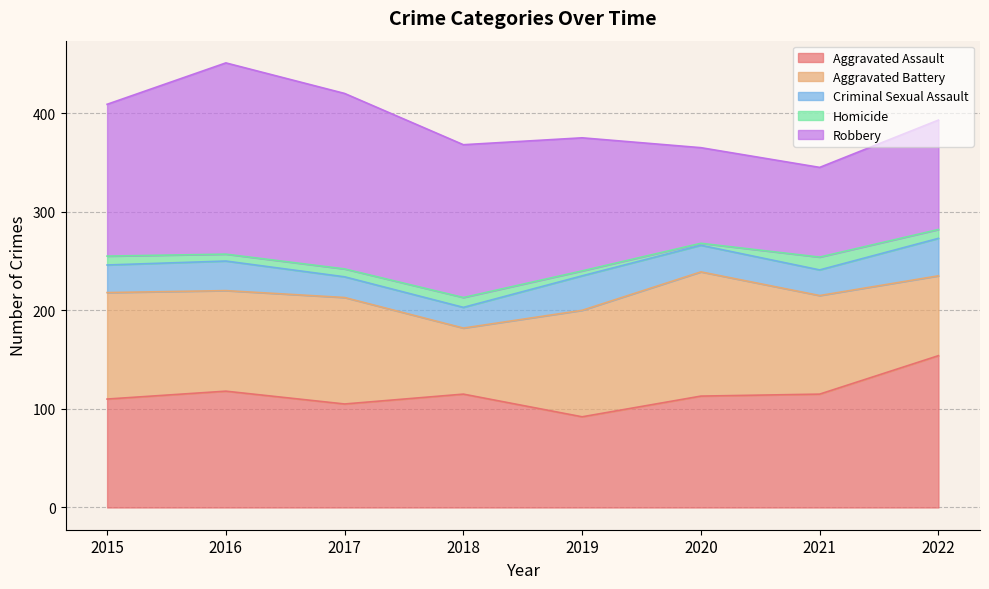

What is the value of the Aggravated Battery point at the 7th from the left?

100